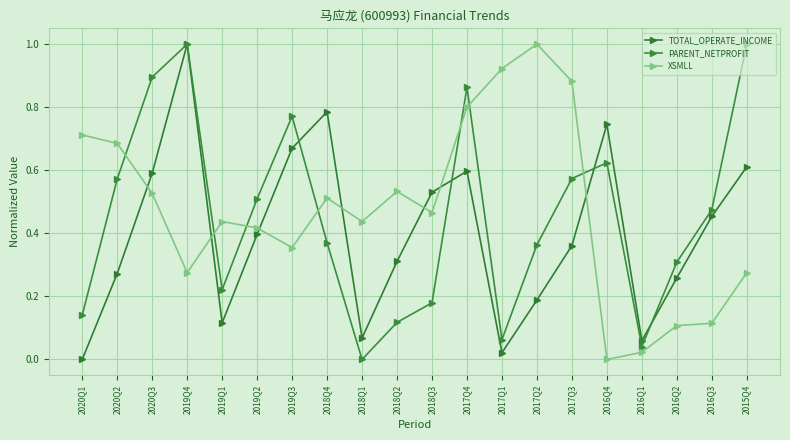

What is the difference between the highest and lowest values at 2017Q2?

0.8